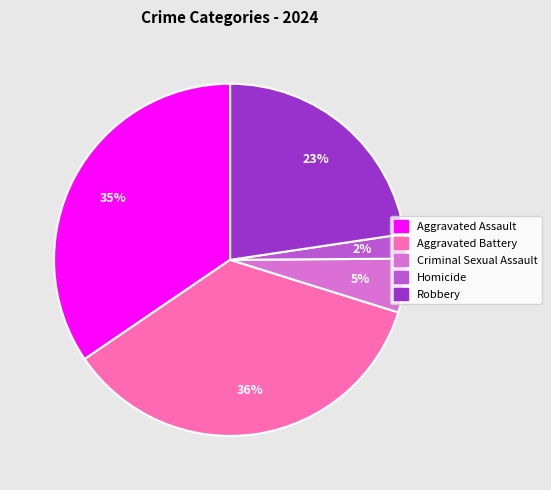

How many segments does this pie chart have?

5